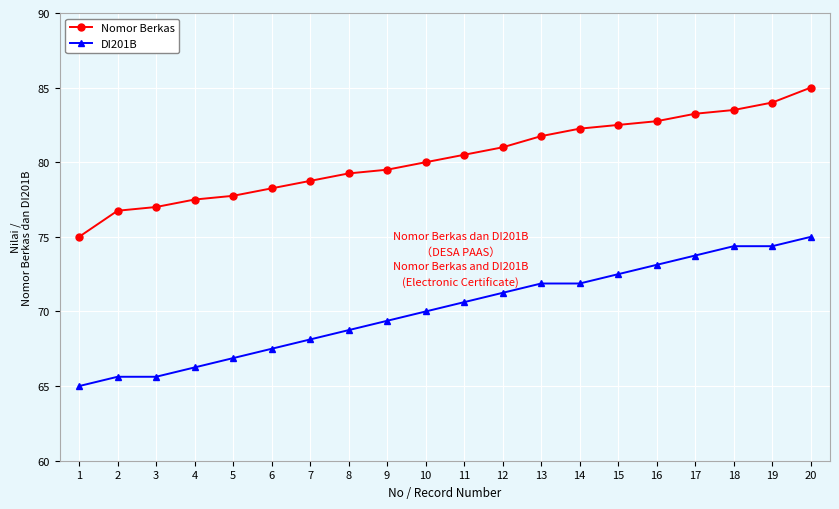

What is the total value across all series at 2?

142.4